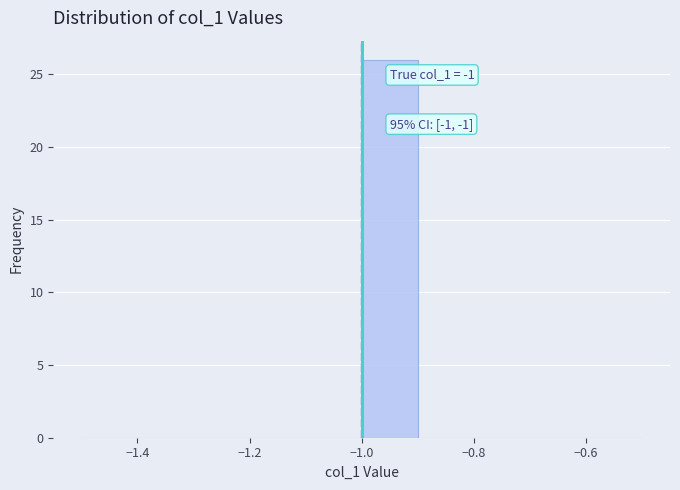

Which range on the x-axis has the tallest bar?

-1.0 to -0.9